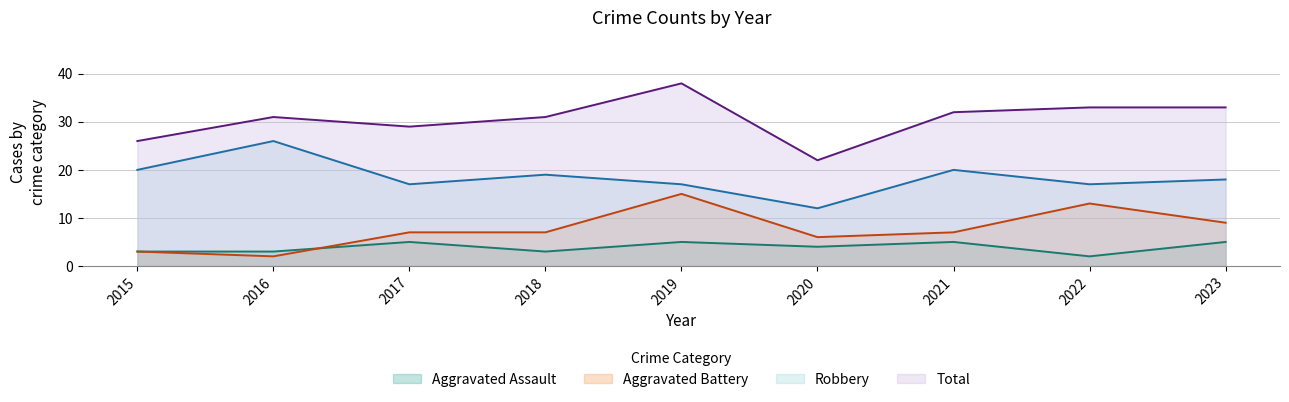

True or false: Robbery and Aggravated Battery intersect in this chart.

False